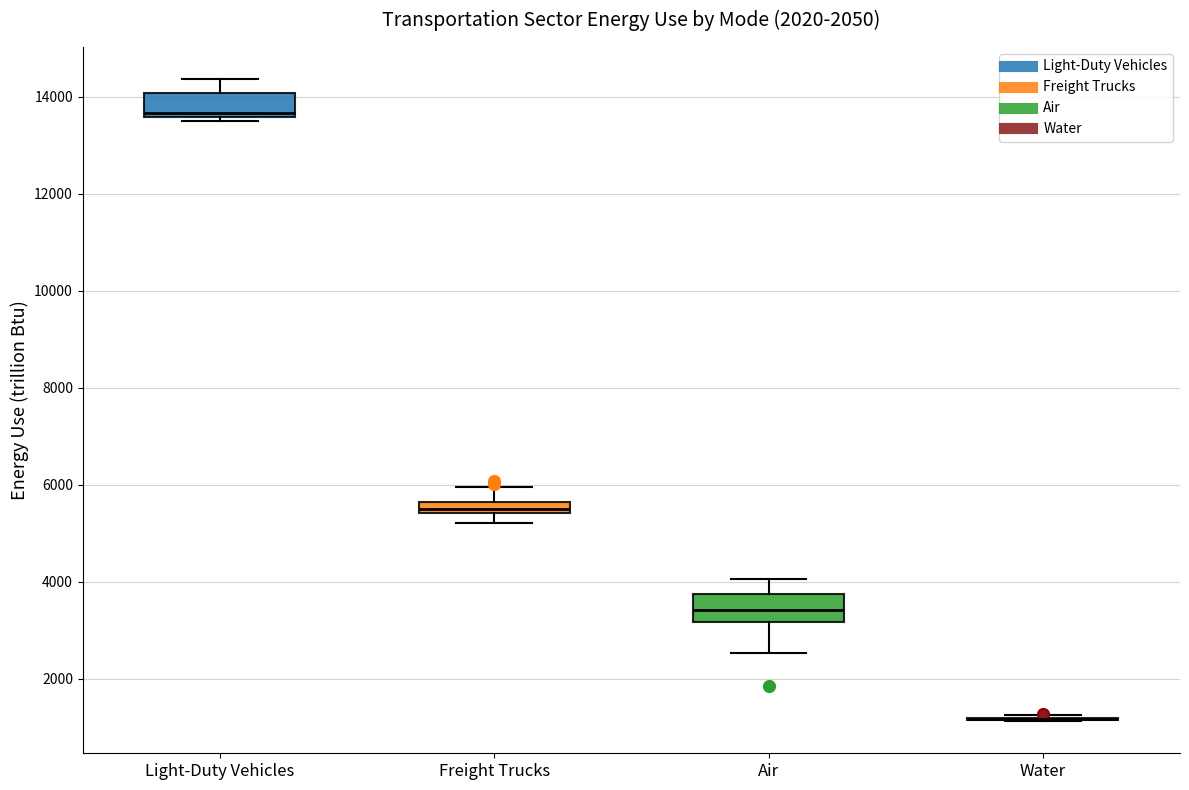

Where does the upper whisker of the box for Air end on the y-axis? The values are not printed on the chart, so give them approximately, as read against the axis.

4000